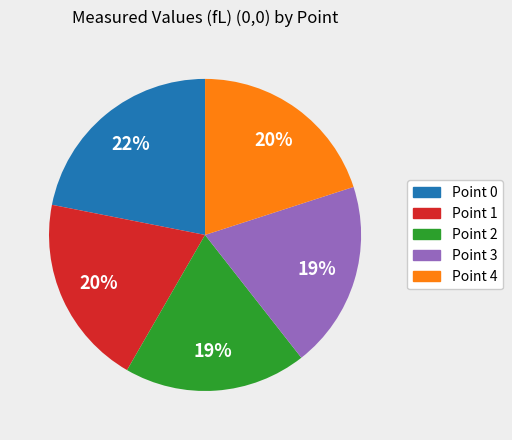

Do Point 2 and Point 1 together represent more than half of the pie?

No